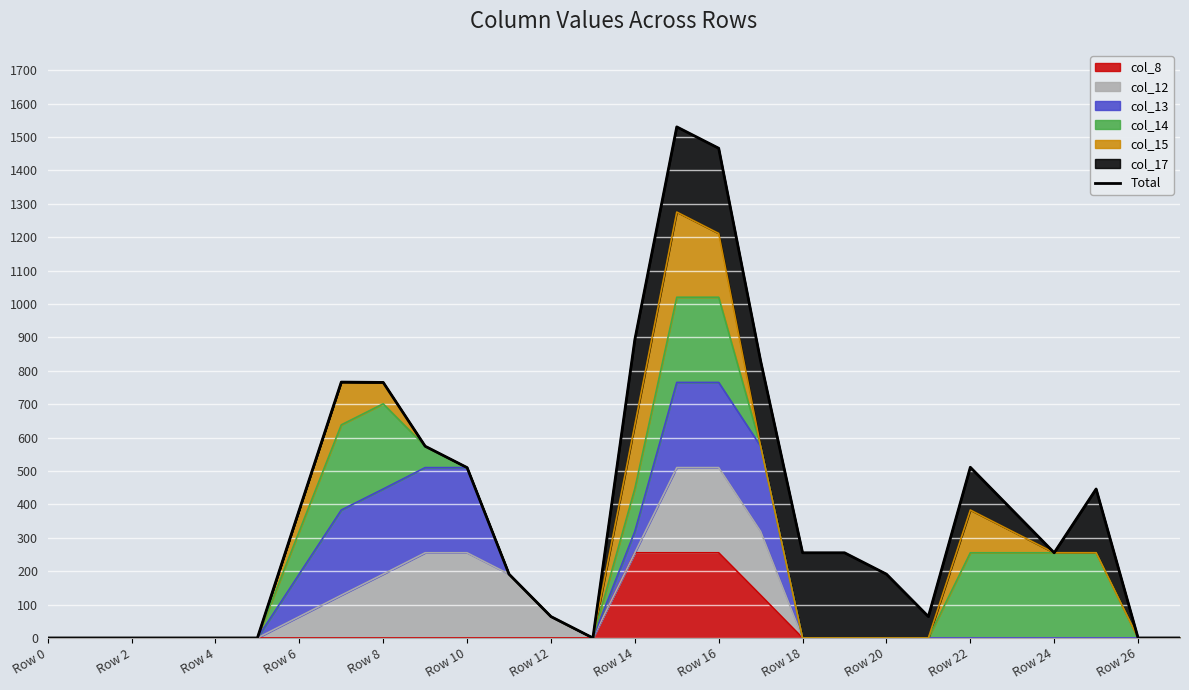

How many lines are shown in the chart?

1